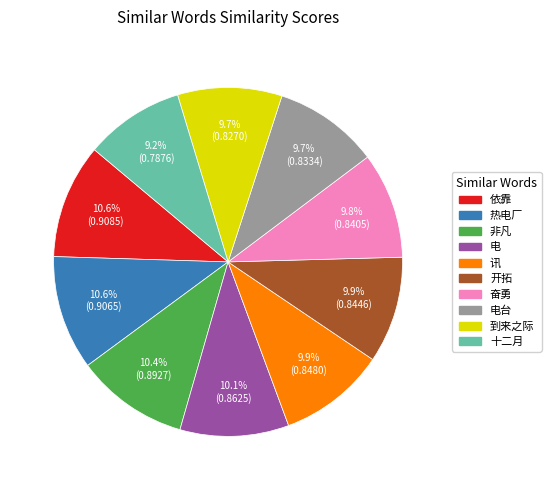

Is there any slice that represents more than half of the pie?

No